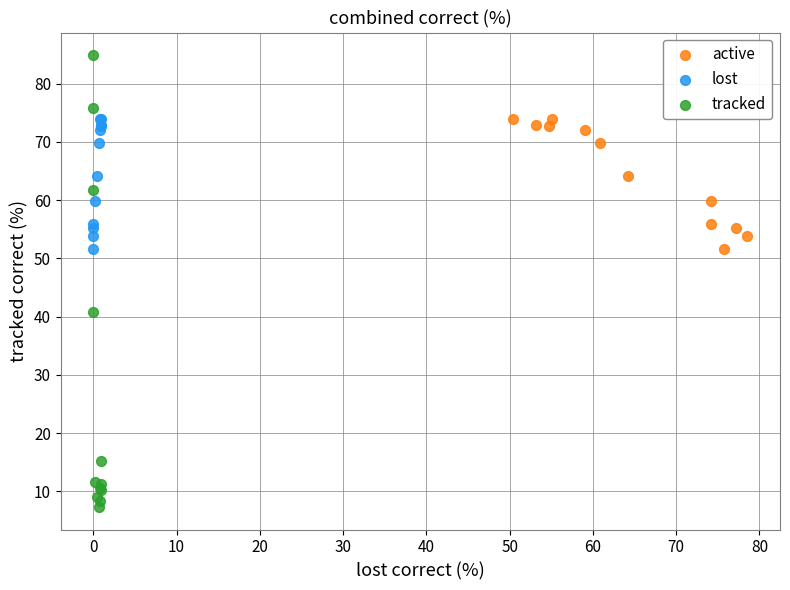

Which series reaches the maximum Y coordinate?

tracked